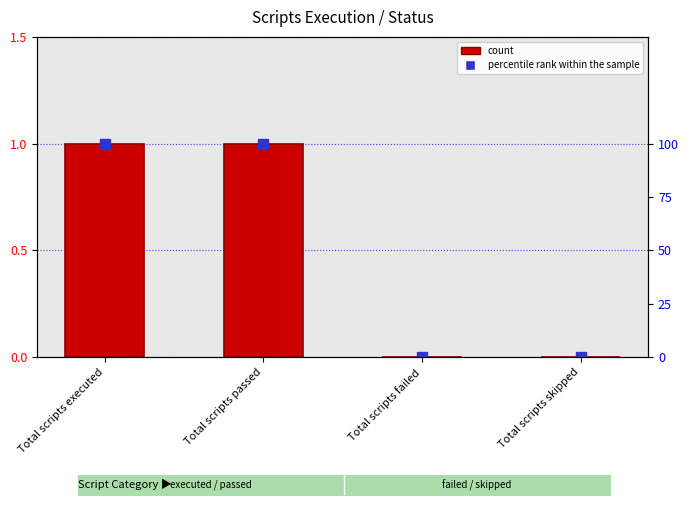

What is the maximum value shown in the chart?

1